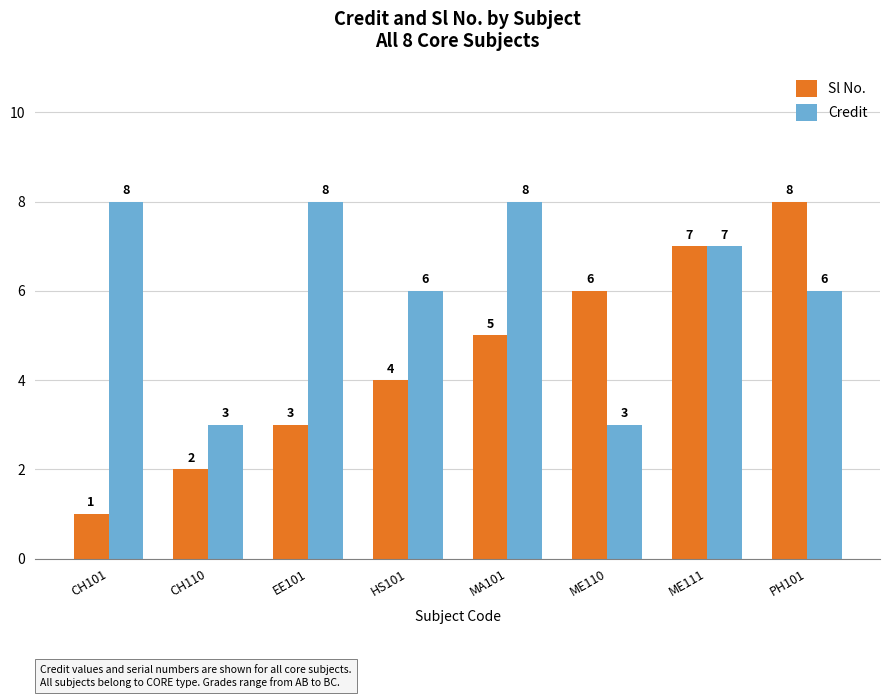

Which series changed the most between CH110 and ME110?

Sl No.